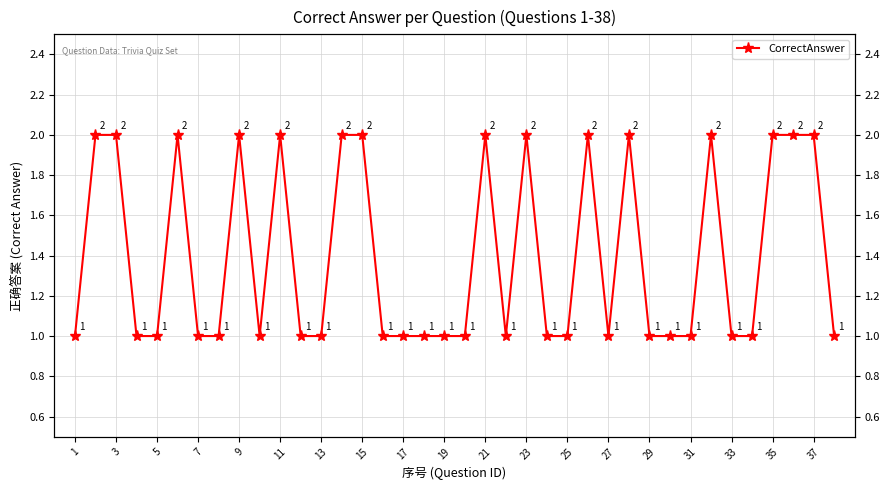

How many values are between 1 and 2?

38